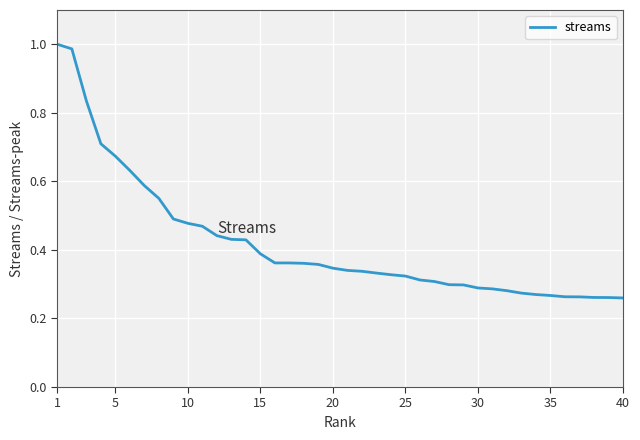

Does the chart display data point markers on the line(s)?

No